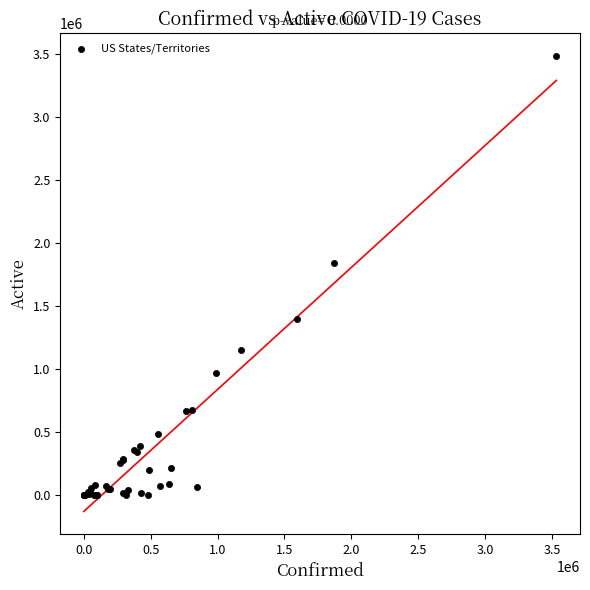

What Y value in the scatter plot is closest to 1741250?

1838866